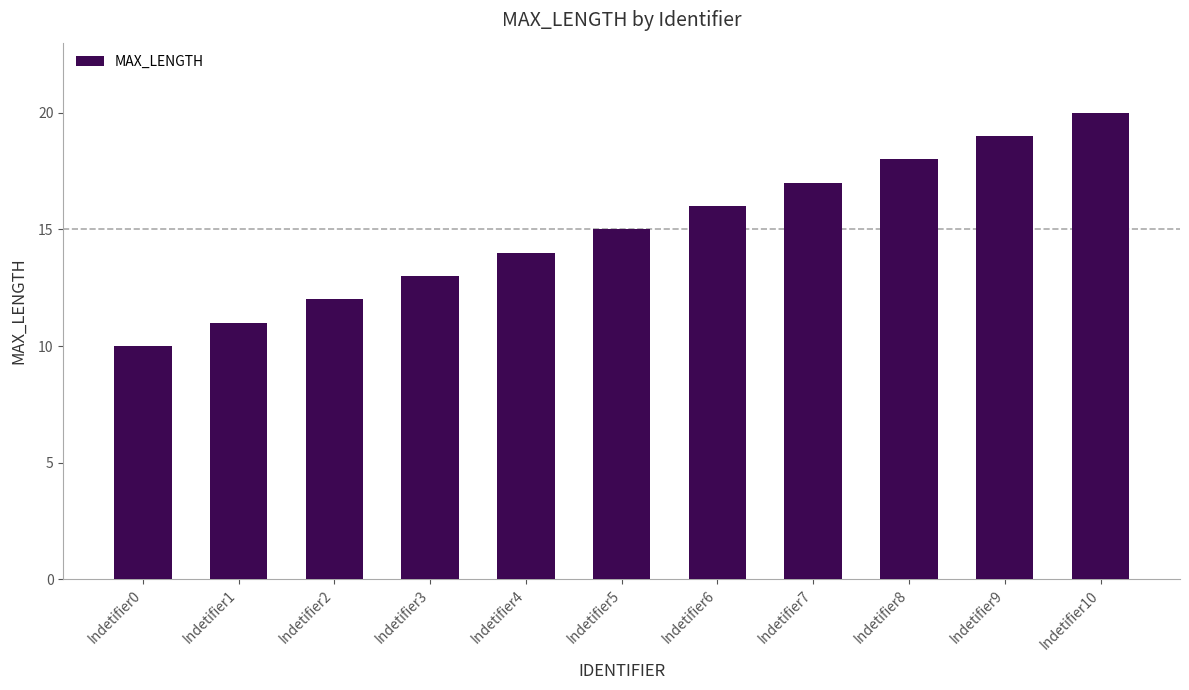

Which category has the highest value across all series?

Indetifier10